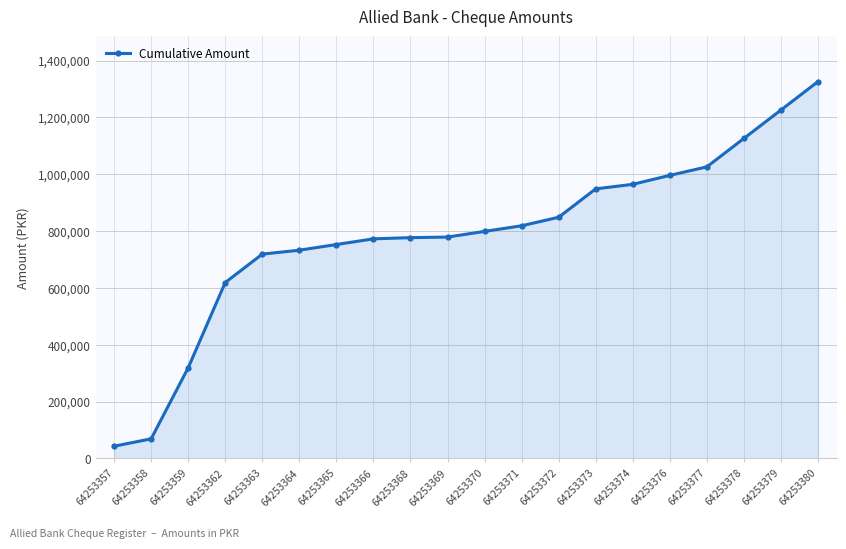

What is the change in value from 64253363 to 64253380?

+607100